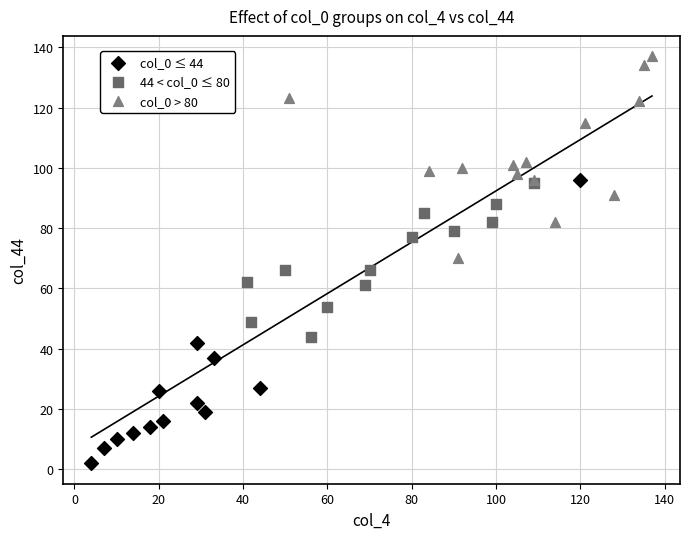

Which series has the widest spread of Y values?

col_0 ≤ 44